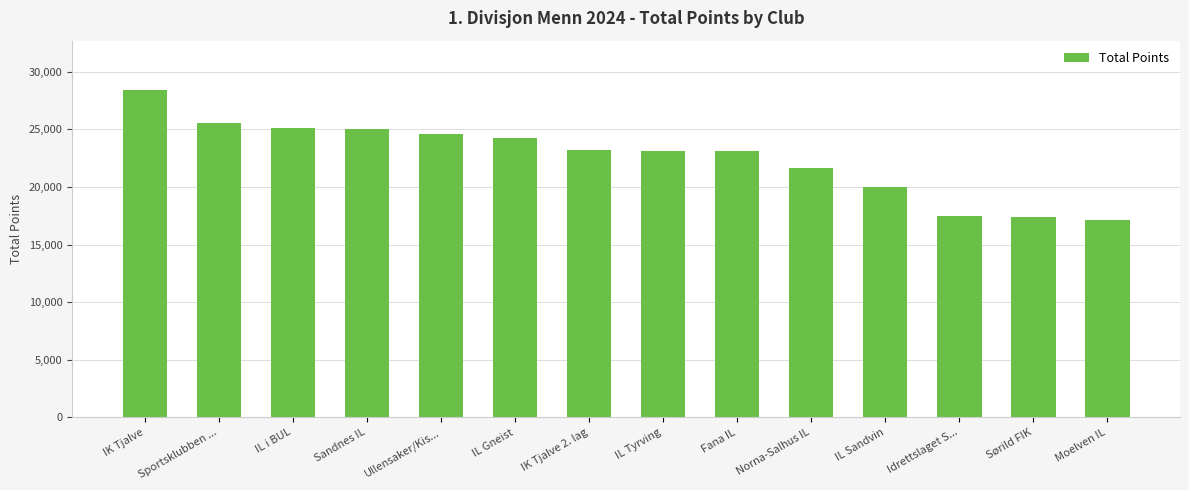

The value at Ullensaker/Kis... is 8116. True or false?

False